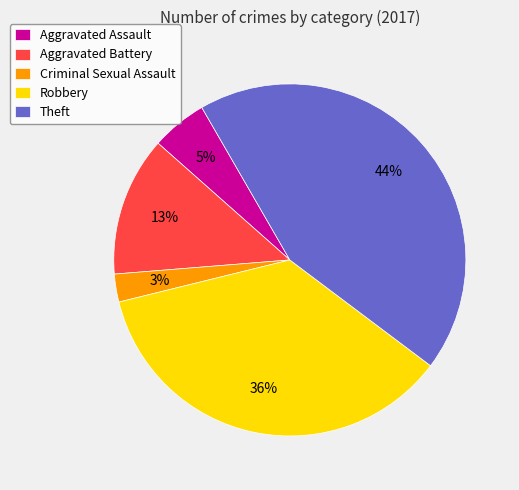

What percentage is the Theft slice, to the nearest percent?

44%